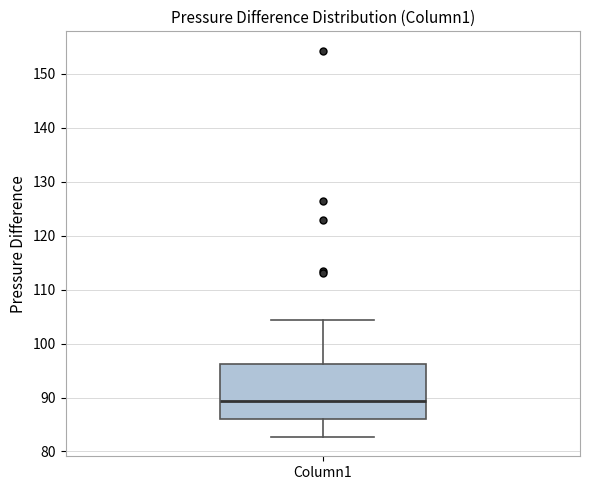

Transcribe this box plot: give where the median line is, the range the box spans, and where the two whiskers end, as read against the y-axis. The values are not printed on the chart, so give them approximately, as read against the axis.

median 89, box 86 to 96, whiskers 83 to 104